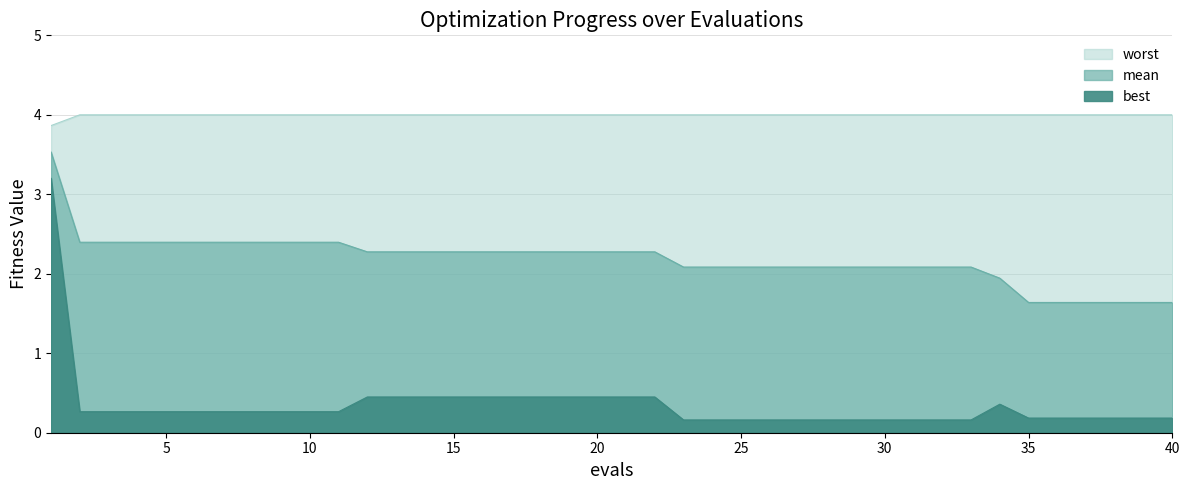

True or false: worst and best intersect in this chart.

False